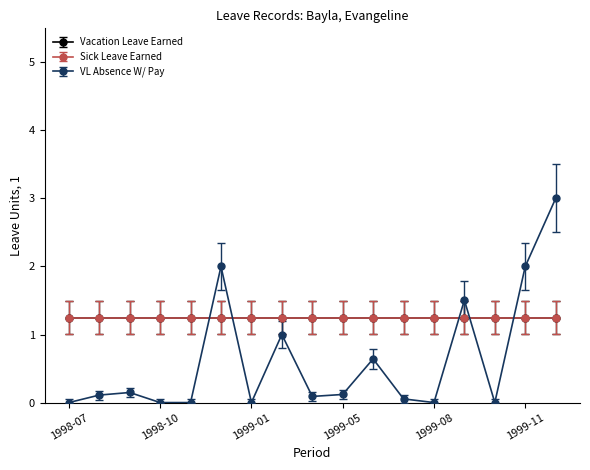

How many lines are shown in the chart?

3